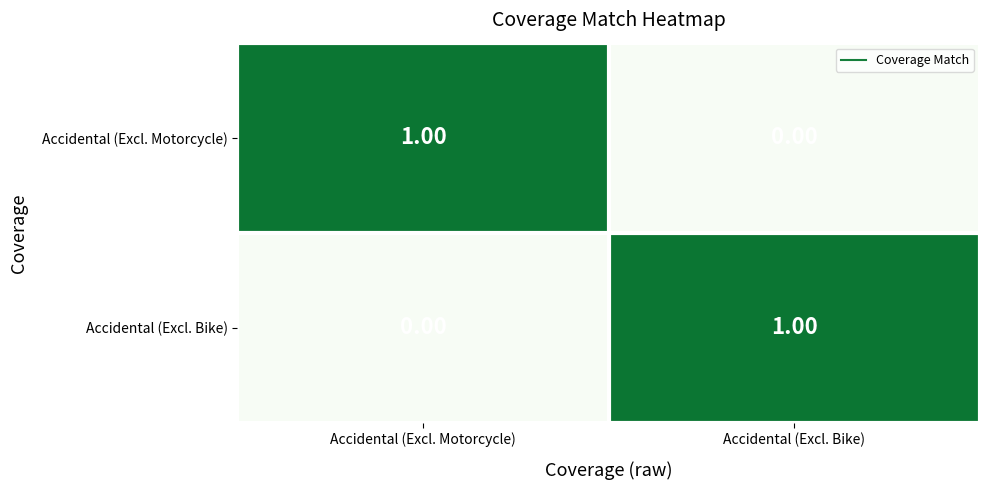

Rank the series at Accidental (Excl. Motorcycle) from highest to lowest value.

Accidental (Excl. Motorcycle), Accidental (Excl. Bike)